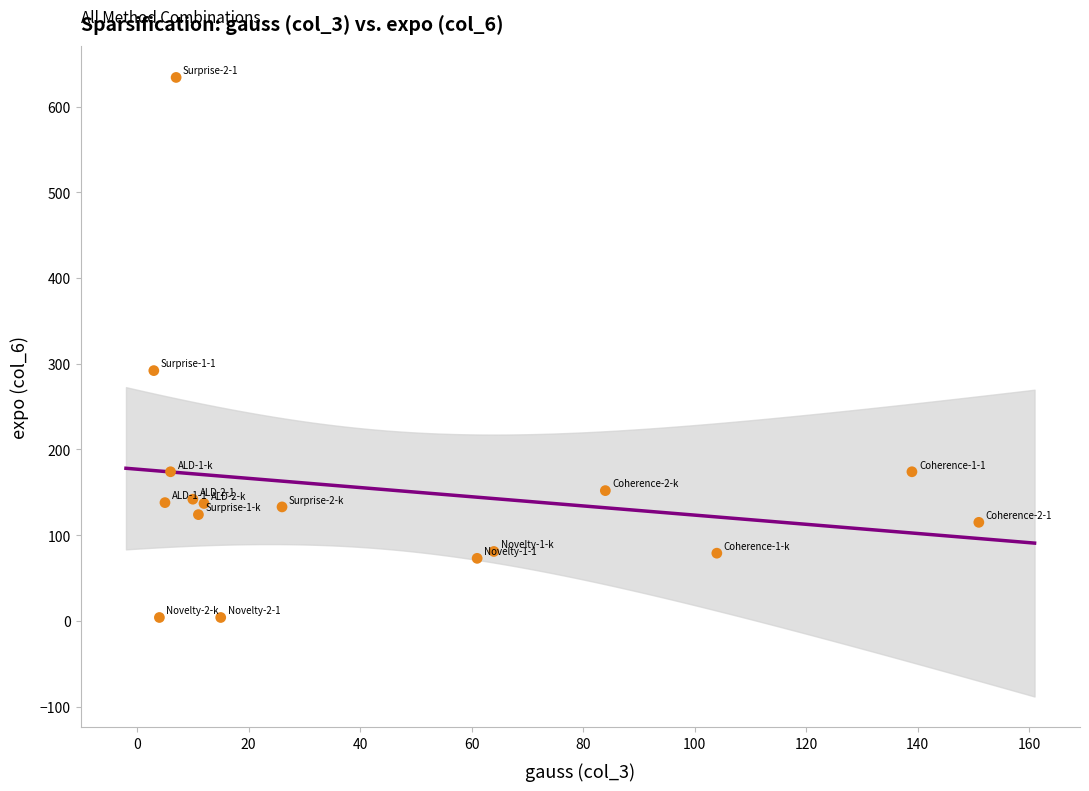

What is the range of X values (max minus min)?

148